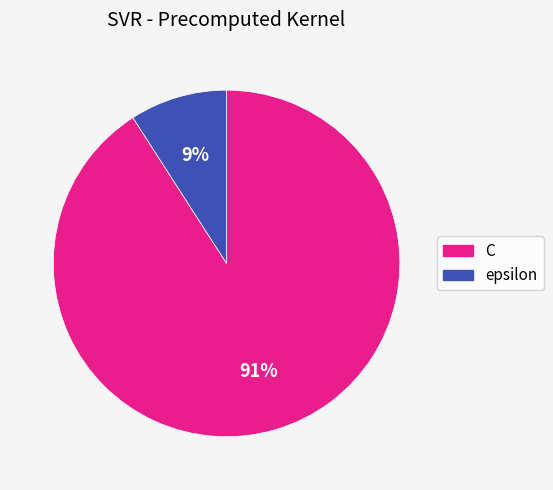

What is the smallest slice in the pie chart?

epsilon